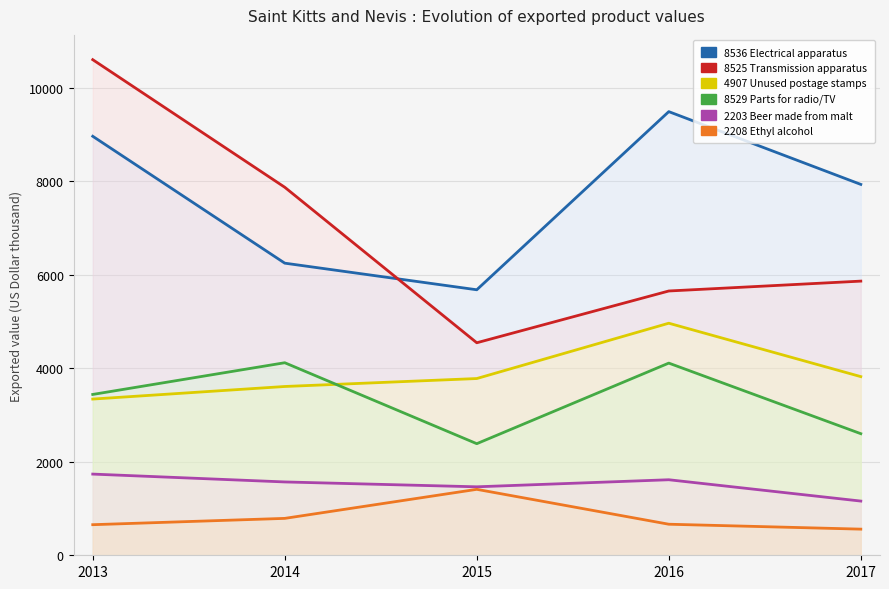

What is the highest value of the 8525 Transmission apparatus series?

10597